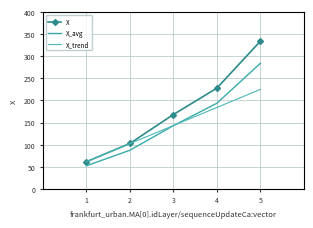

How many values in the X series exceed 168?

3